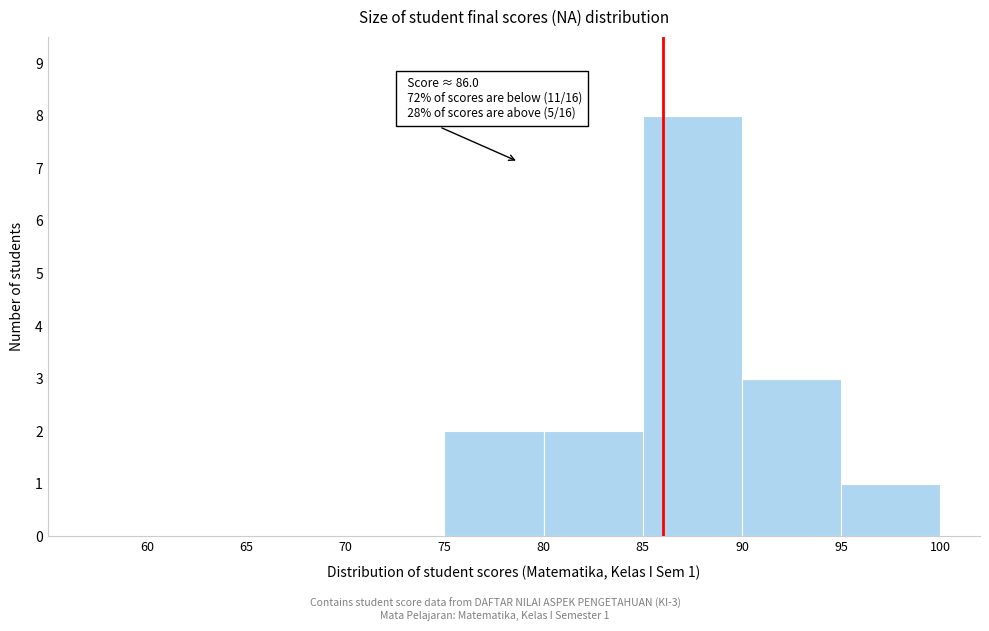

Which range on the x-axis has the tallest bar?

85 to 90